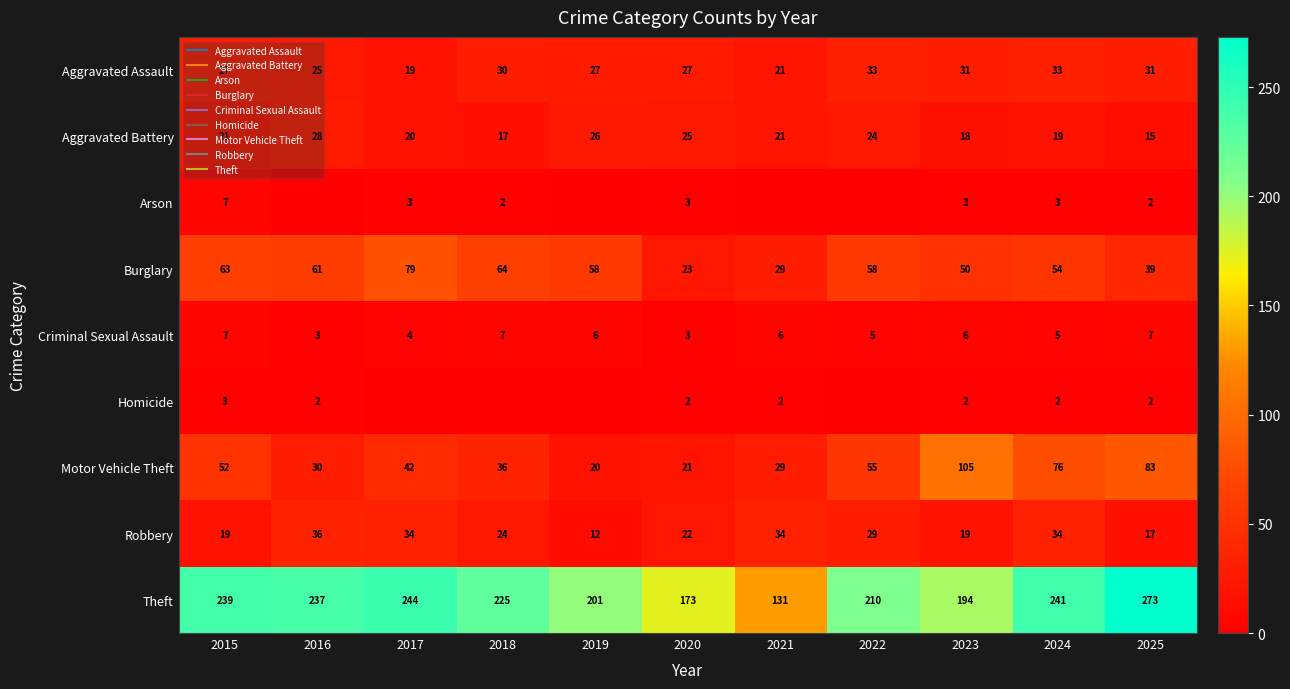

Count the number of data series in this chart.

9